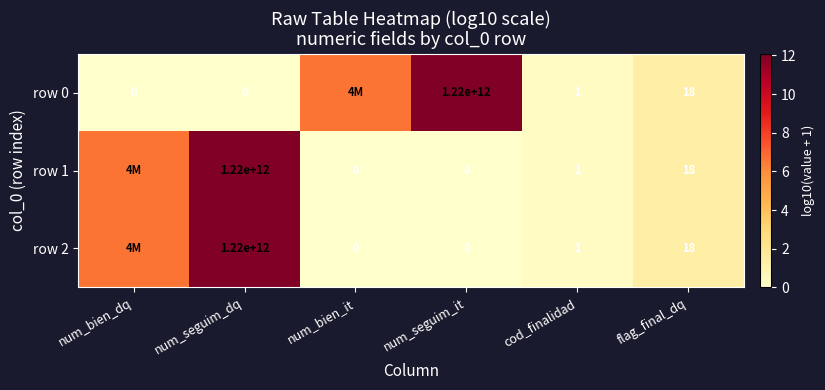

True or false: row 0 has a value of 0.3 at cod_finalidad.

True